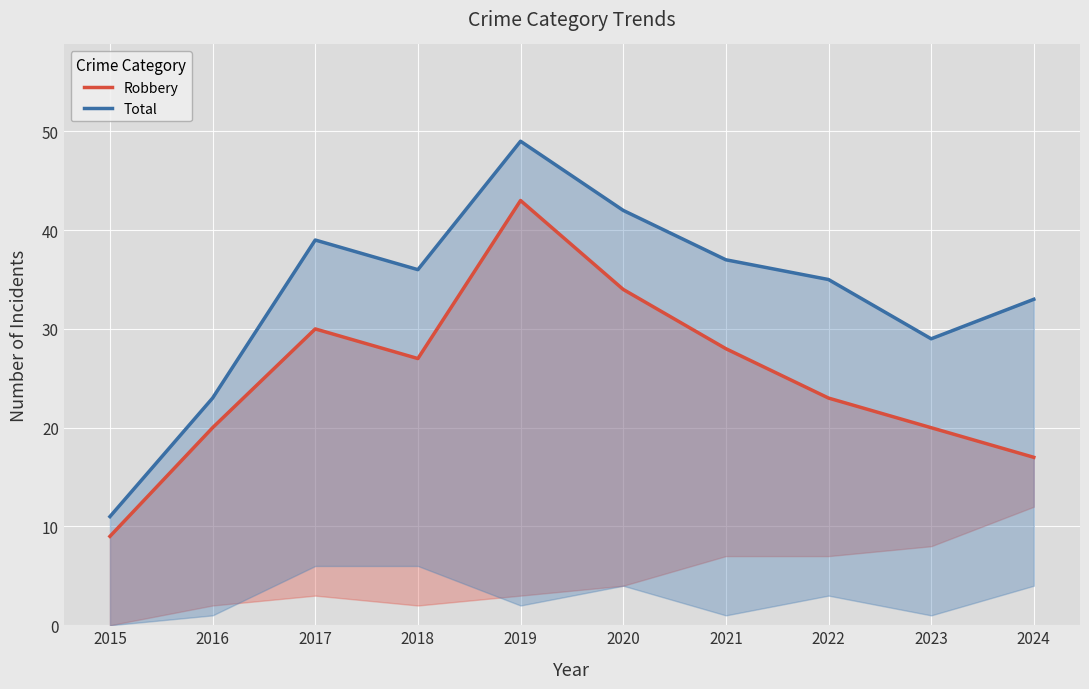

List the series in order of their overall mean, lowest first.

Robbery, Total